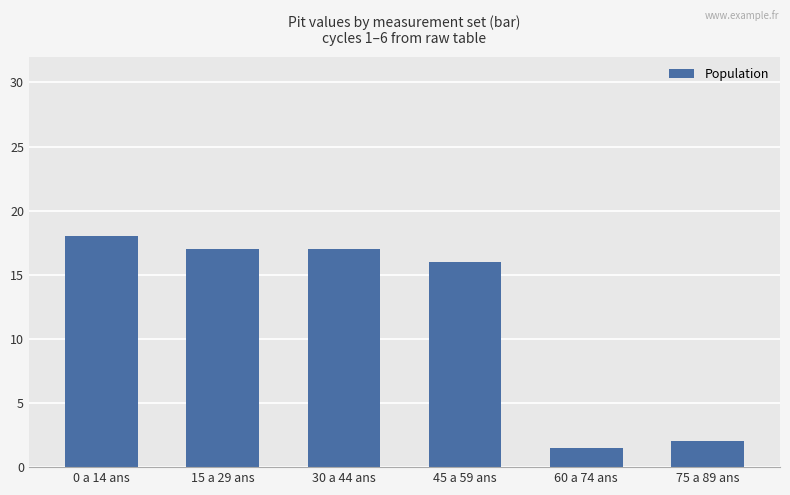

Does the chart contain stacked bars?

No